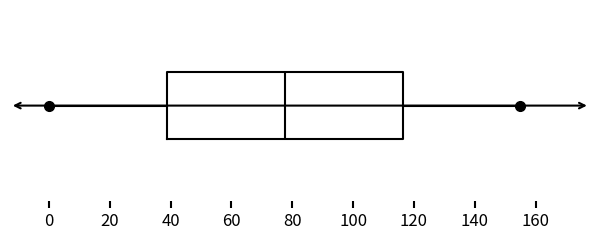

Transcribe this box plot: give where the median line is, the range the box spans, and where the two whiskers end, as read against the x-axis. The values are not printed on the chart, so give them approximately, as read against the axis.

median 78, box 38 to 116, whiskers 0 to 156